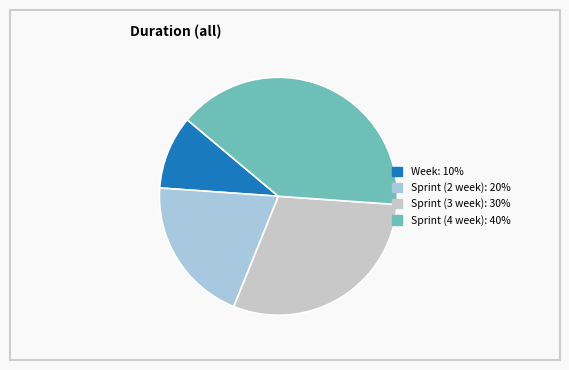

Is it true that Sprint (4 week) is 40% of the pie?

True